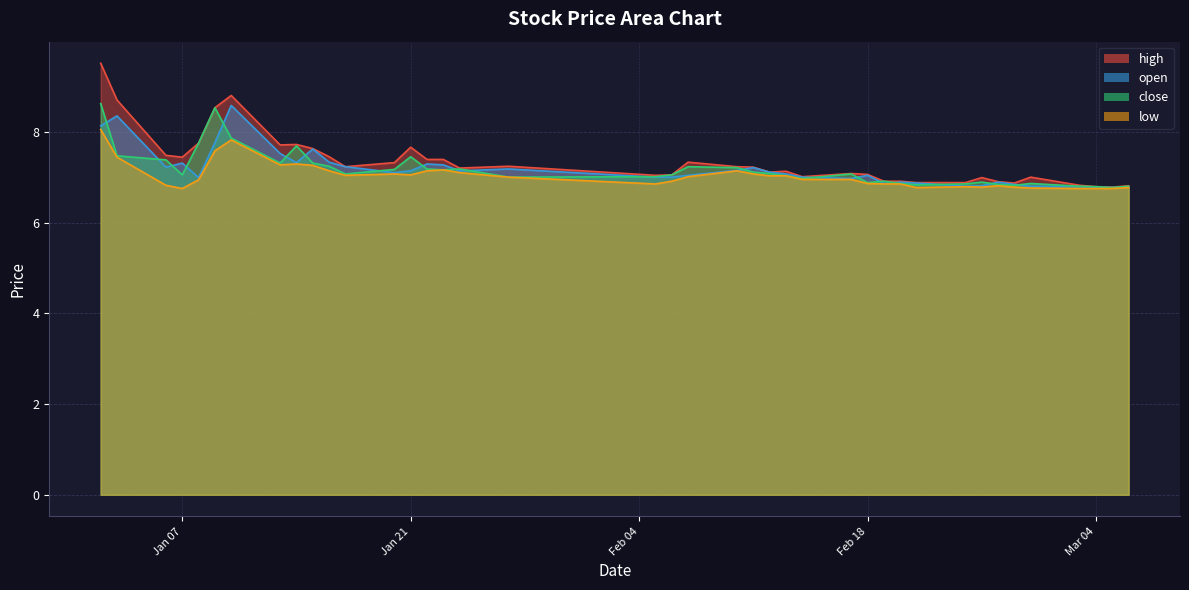

Which series has the widest spread of values?

high